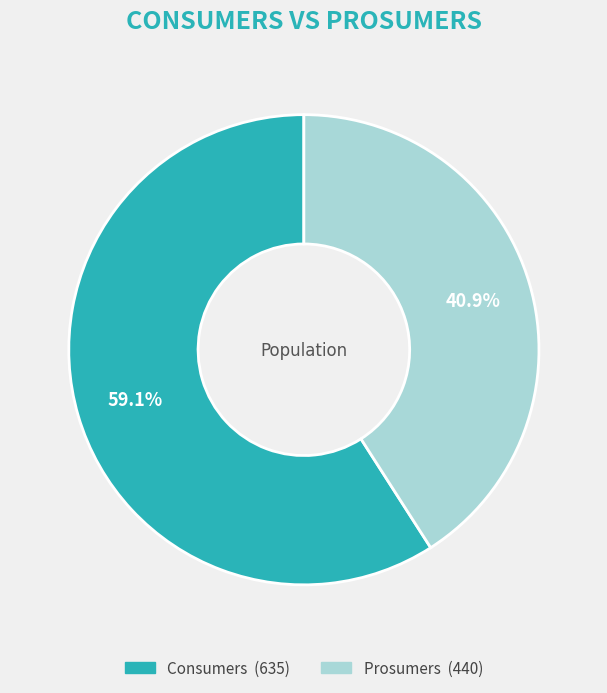

Count the number of slices in the pie.

2